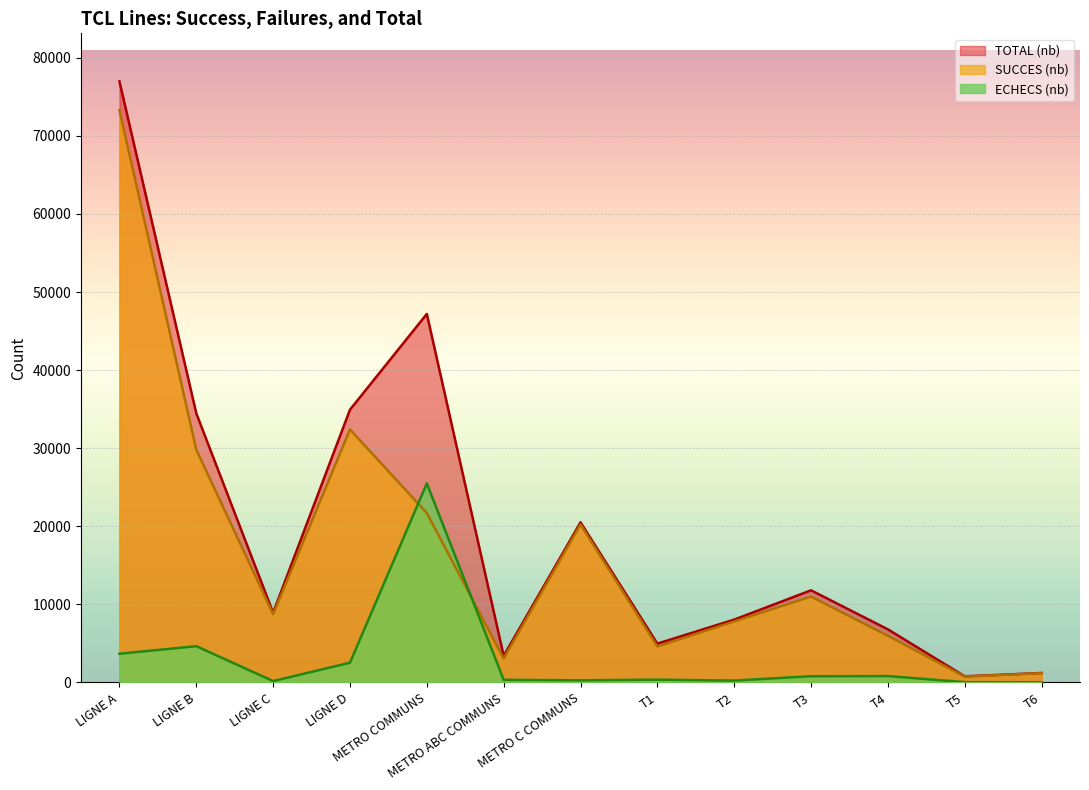

What is the difference between the second highest and minimum values in the TOTAL (nb) series?

46402